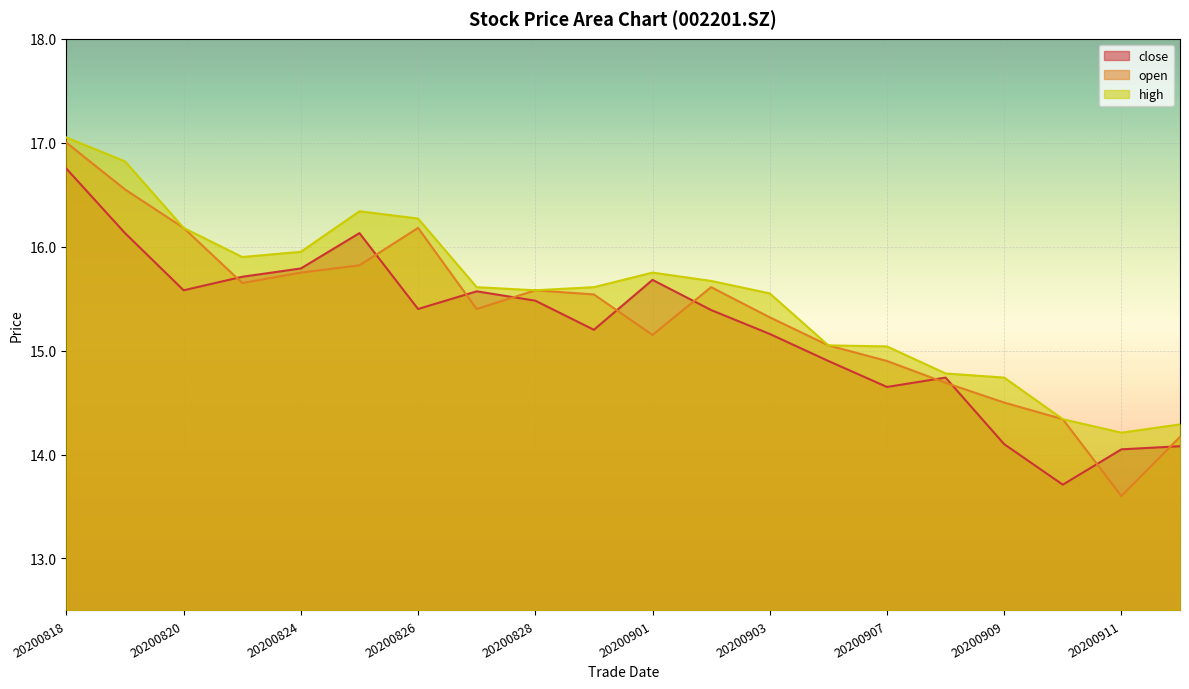

The open series shows 15.5 at 20200831. True or false?

True